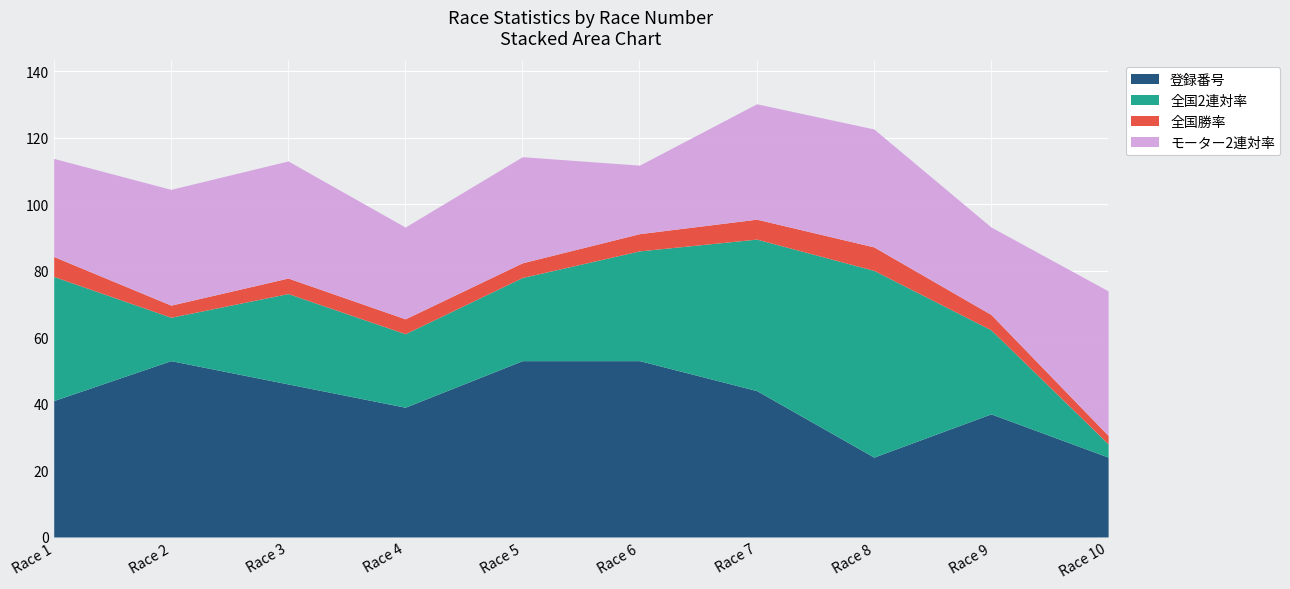

How many categories are shown in the chart?

10